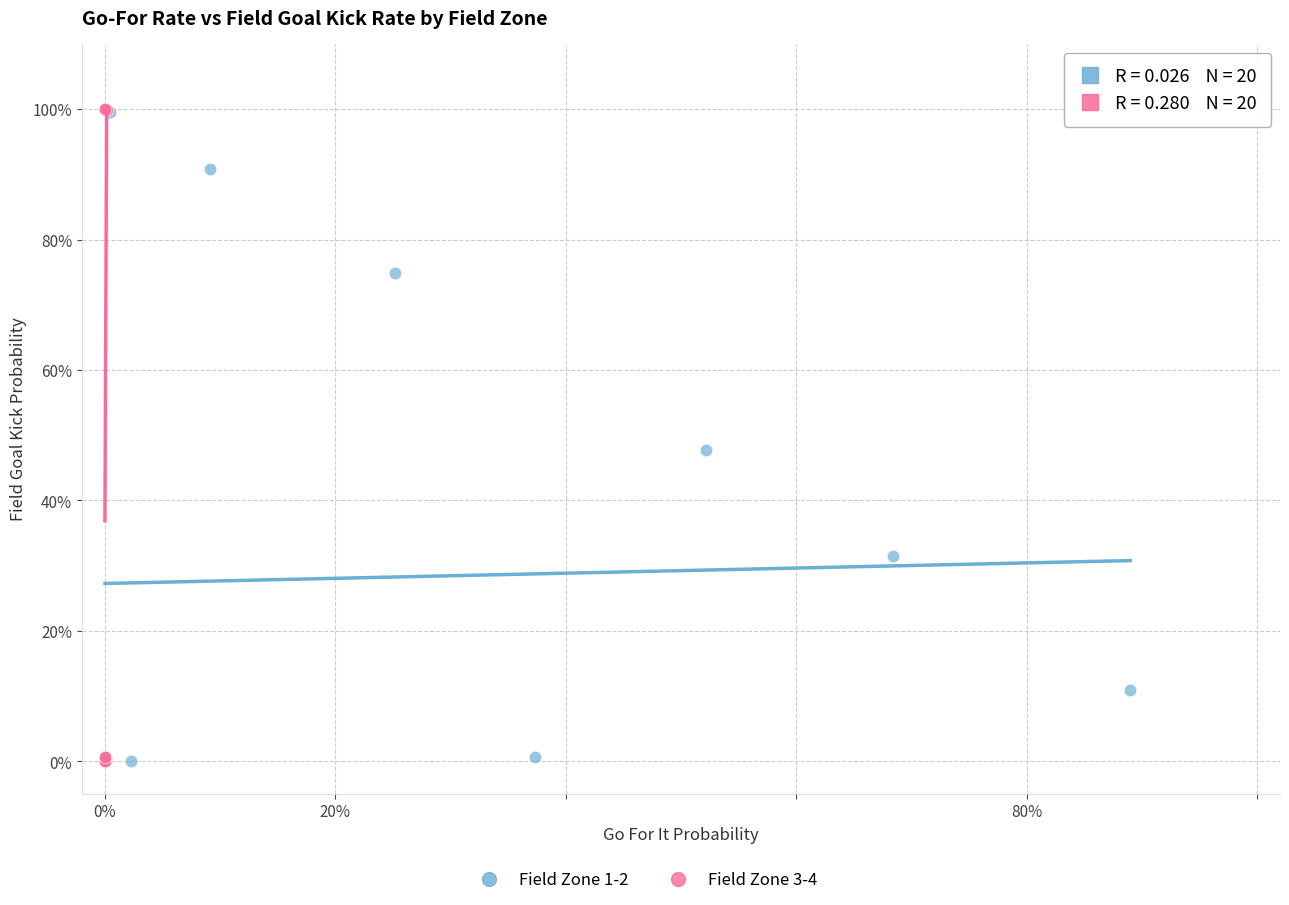

Which series has the largest Y range (max minus min)?

Field Zone 3-4